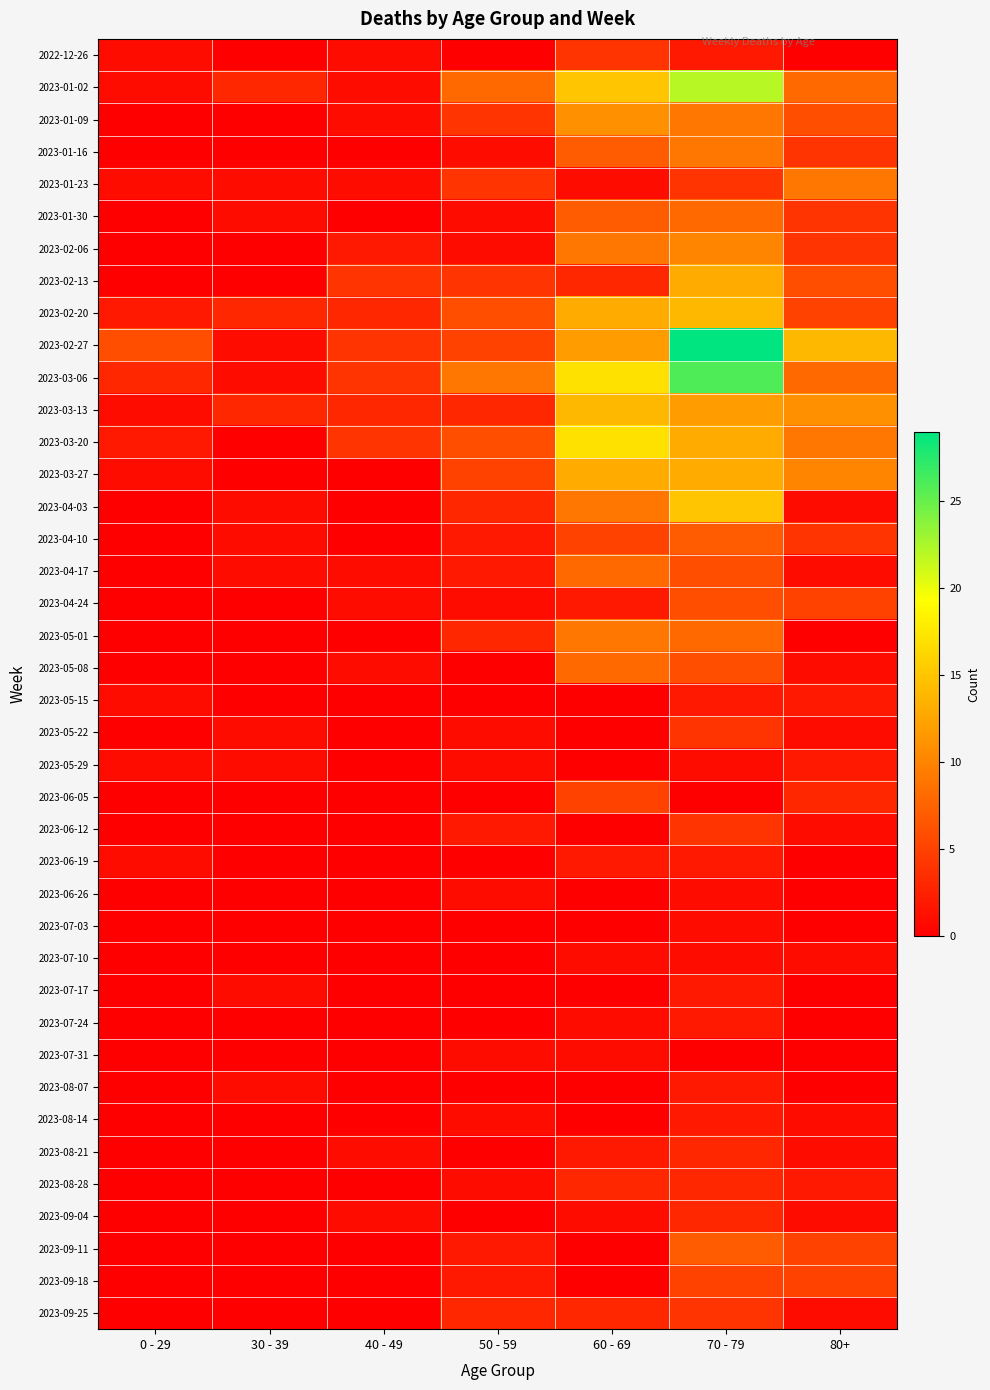

Which series has the widest spread of values?

2023-02-27